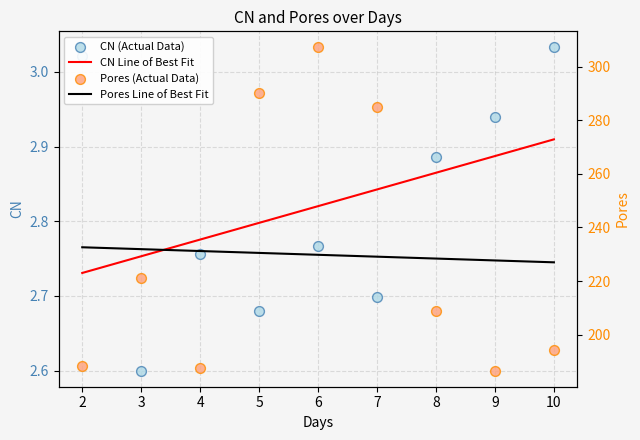

Which series reaches the maximum Y coordinate?

Pores